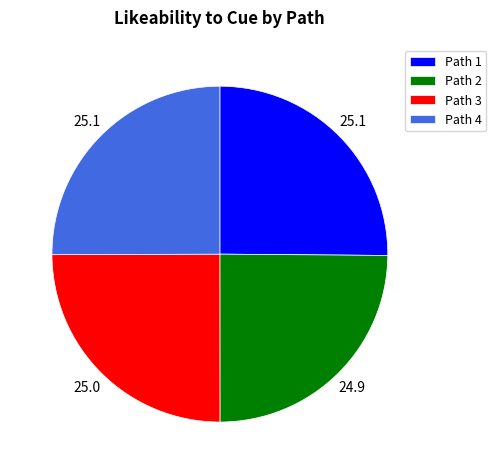

Is Path 4 the majority of the pie?

No